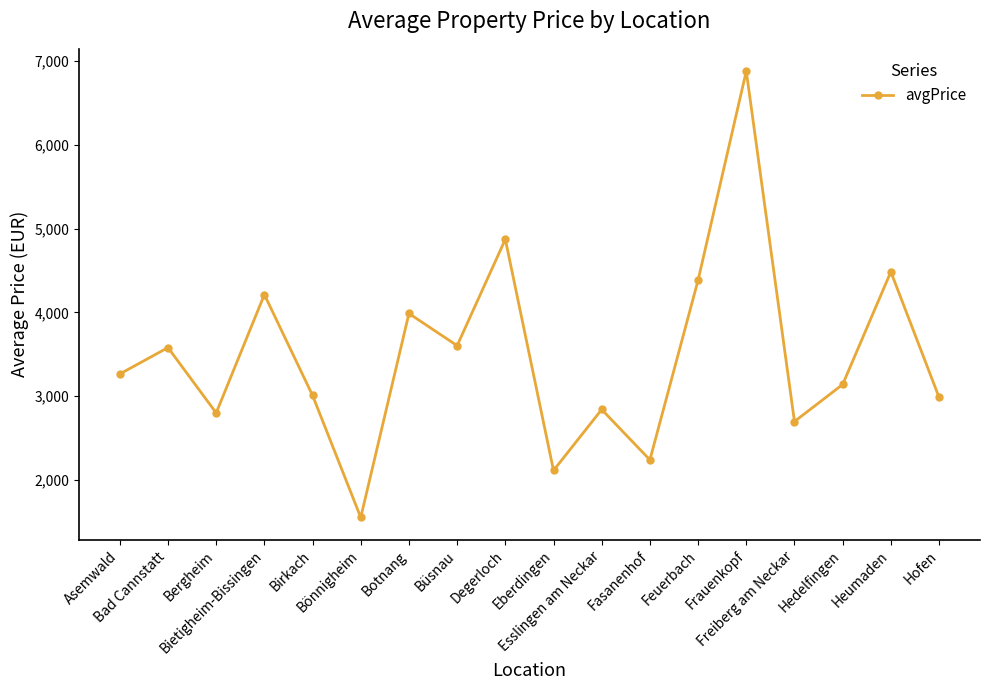

Approximately how many times larger is the value at Freiberg am Neckar compared to Hedelfingen?

0.9